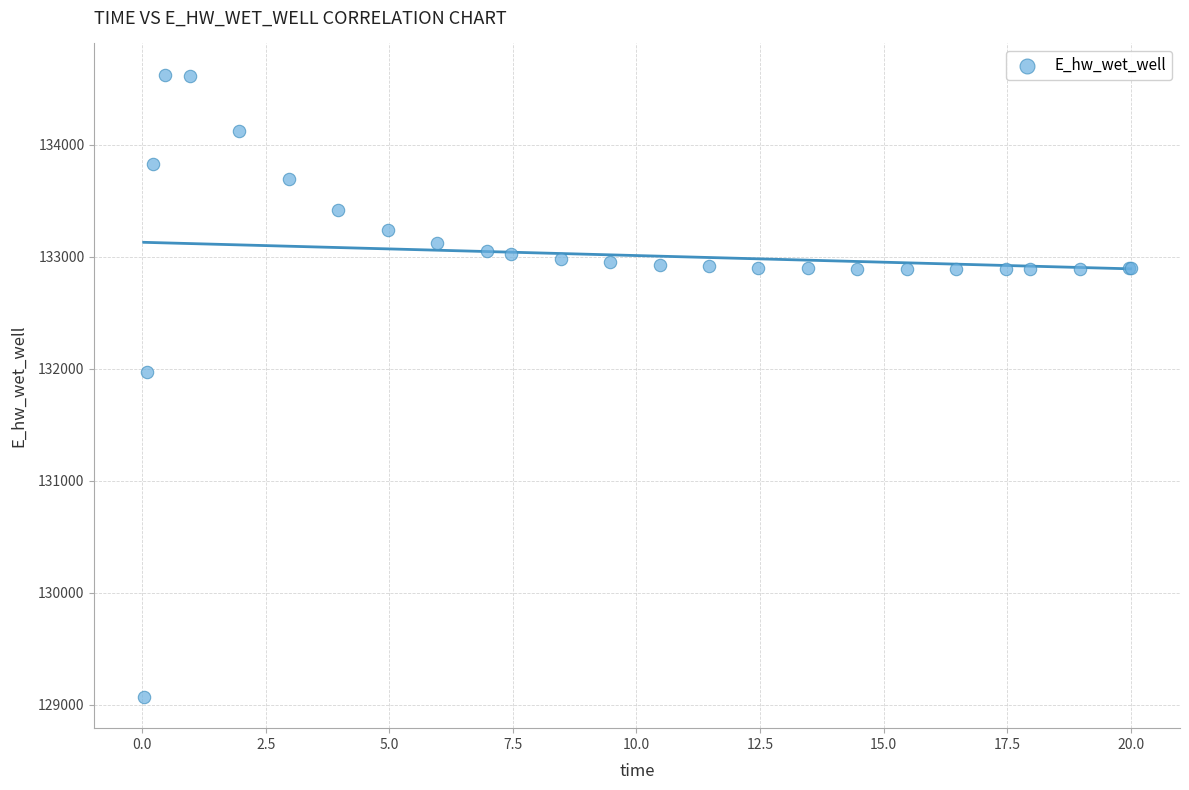

What Y value in the scatter plot is closest to 131848?

131969.6